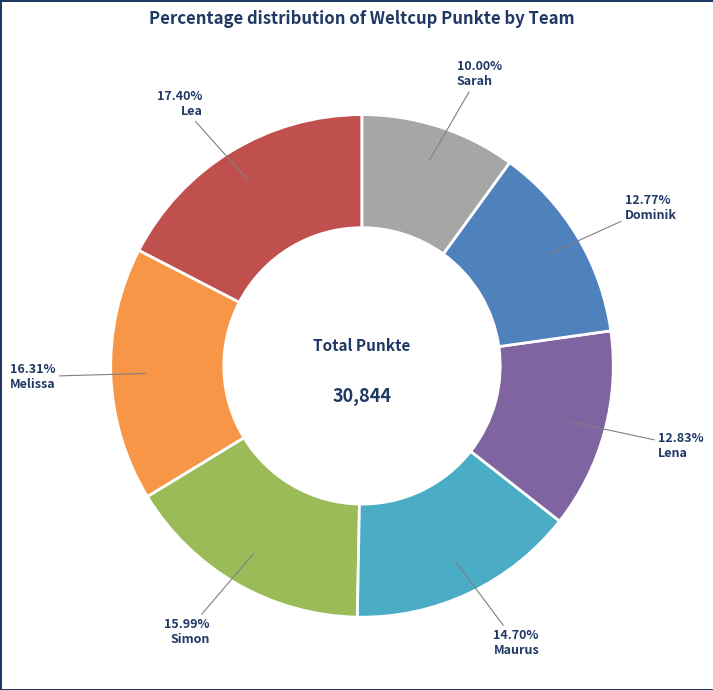

Does any single category account for the majority?

No